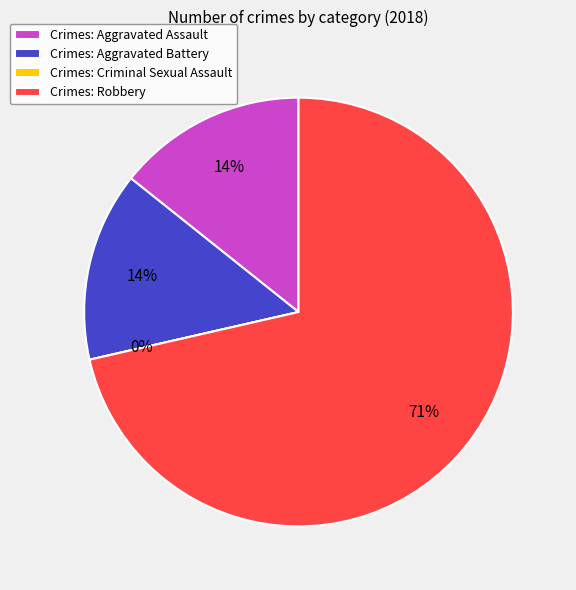

The Aggravated Battery slice represents 14% of the pie. True or false?

True